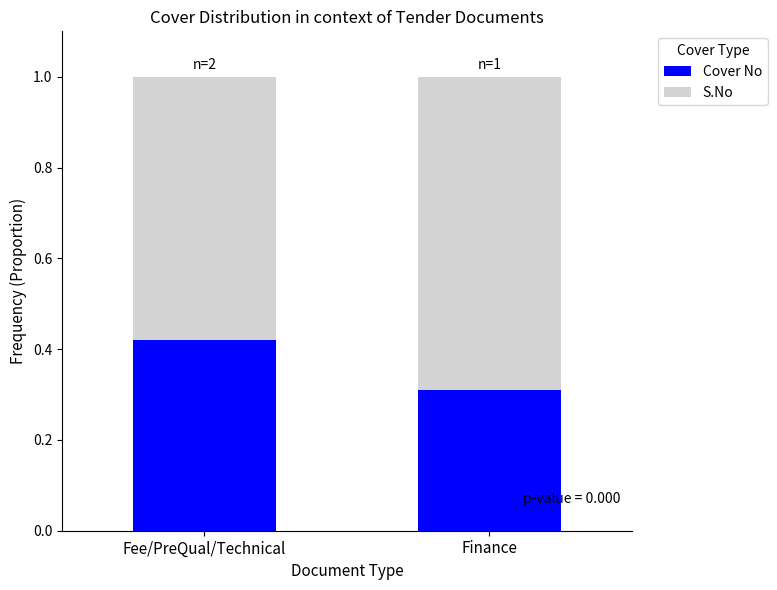

How many distinct data groups are displayed?

2